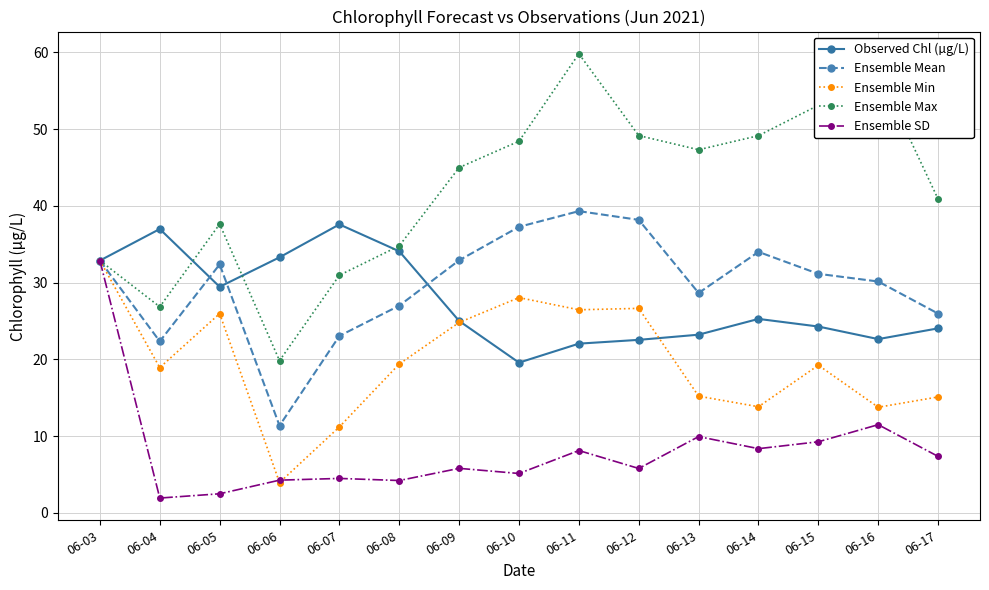

How many data points does each series have?

15